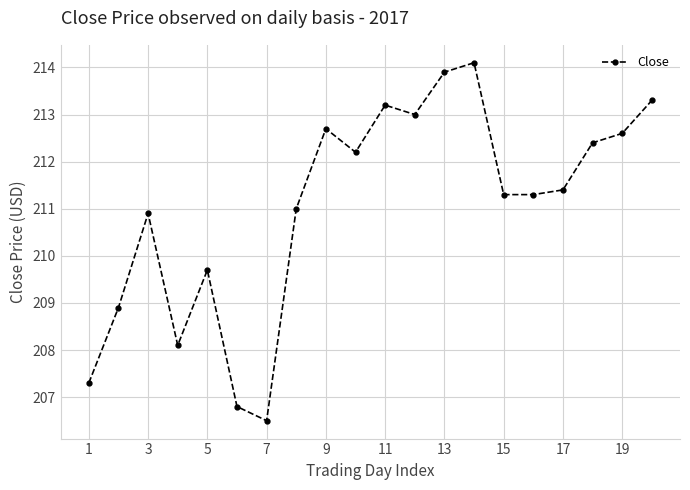

What is the difference between the second highest and second lowest values?

7.1